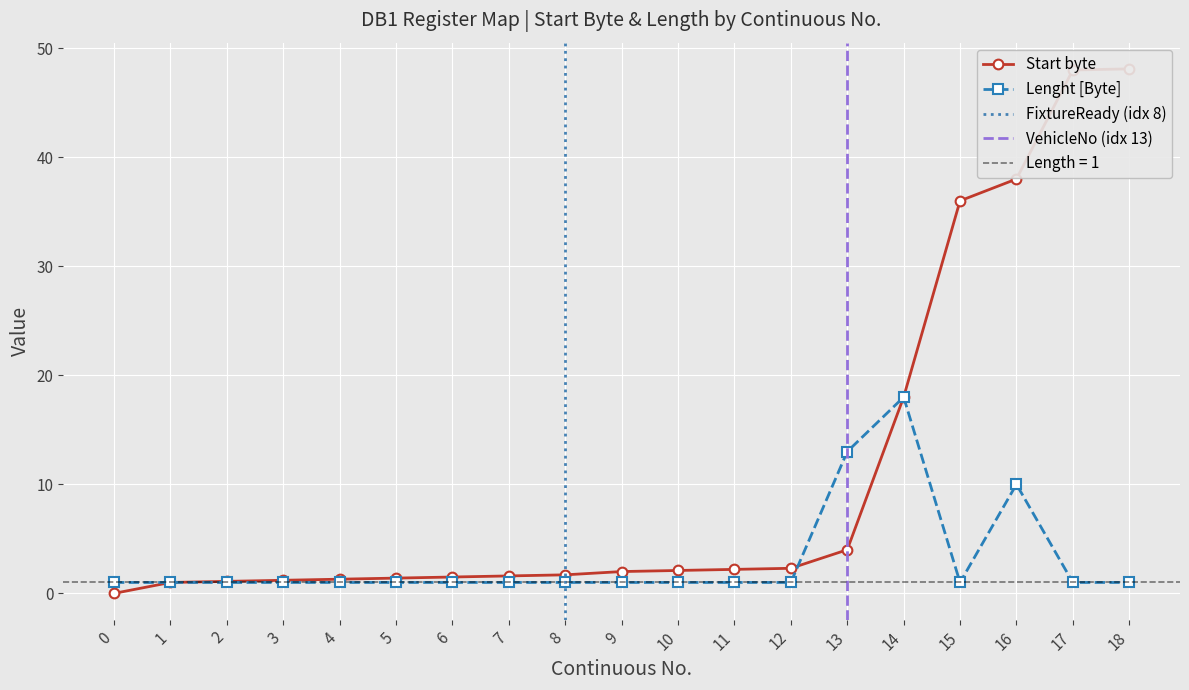

What is the value of the Start byte point at the 15th from the left?

18.0